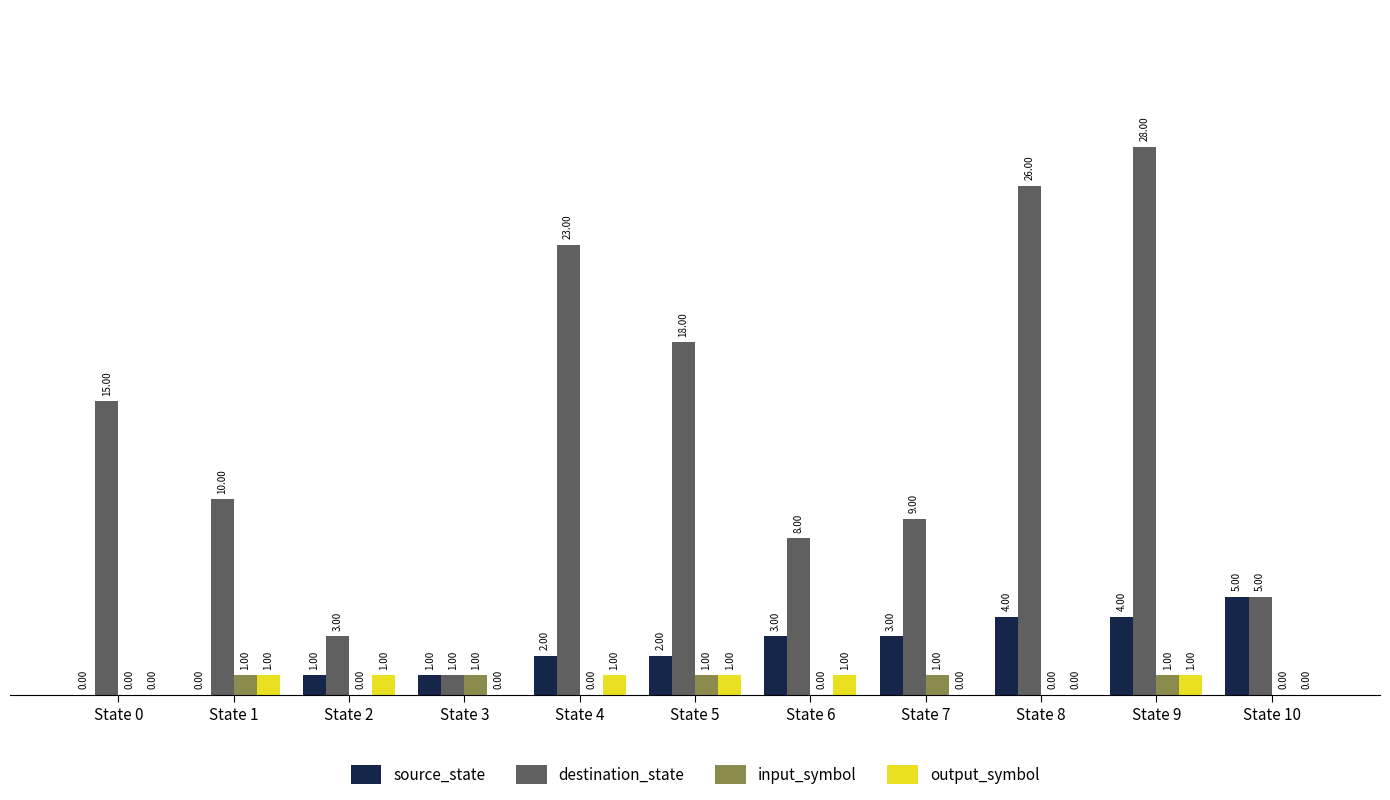

Reading left to right, extract all data points from this chart.

source_state: 0	0	1	1	2	2	3	3	4	4	5
destination_state: 15	10	3	1	23	18	8	9	26	28	5
input_symbol: 0	1	0	1	0	1	0	1	0	1	0
output_symbol: 0	1	1	0	1	1	1	0	0	1	0